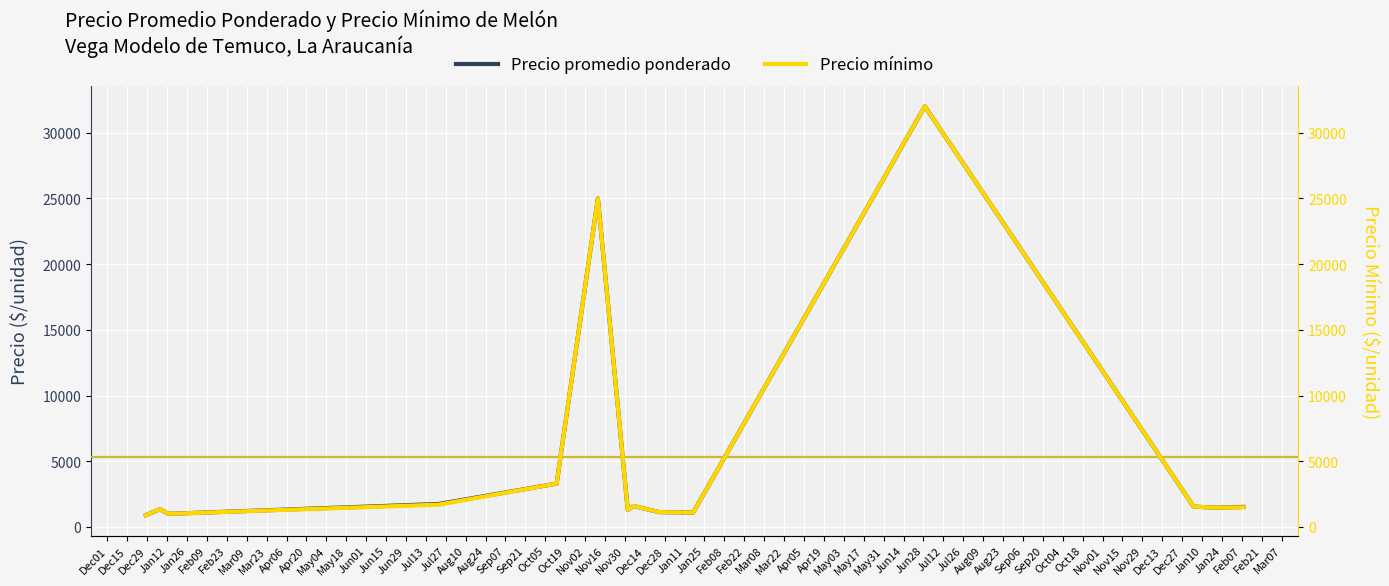

True or false: Precio promedio ponderado has more than 1 interior local peaks.

True